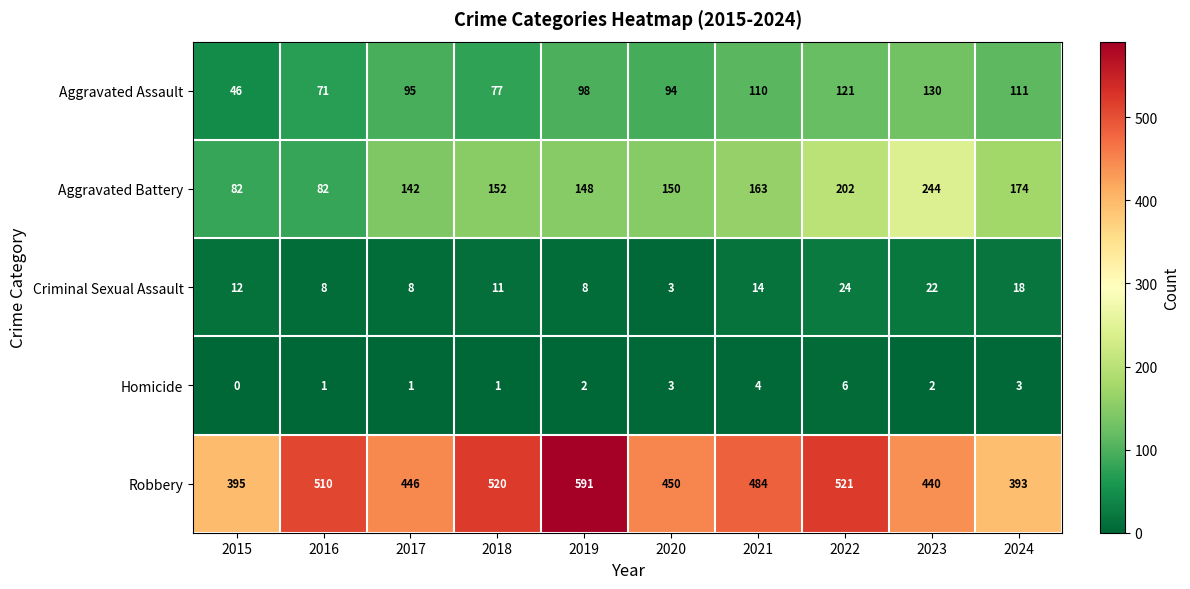

List the series in order of their peak value, lowest first.

Homicide, Criminal Sexual Assault, Aggravated Assault, Aggravated Battery, Robbery